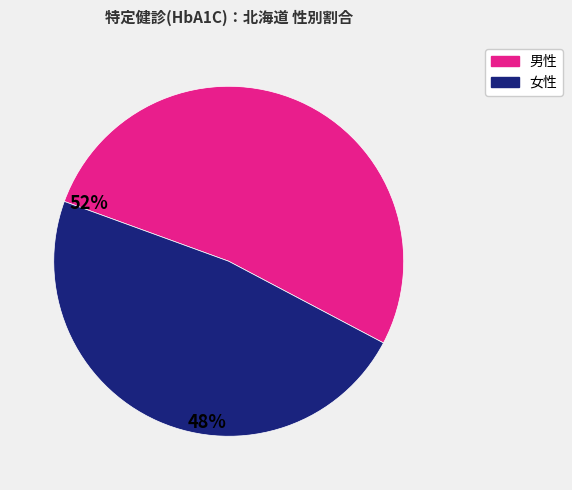

Does any single category account for the majority?

Yes